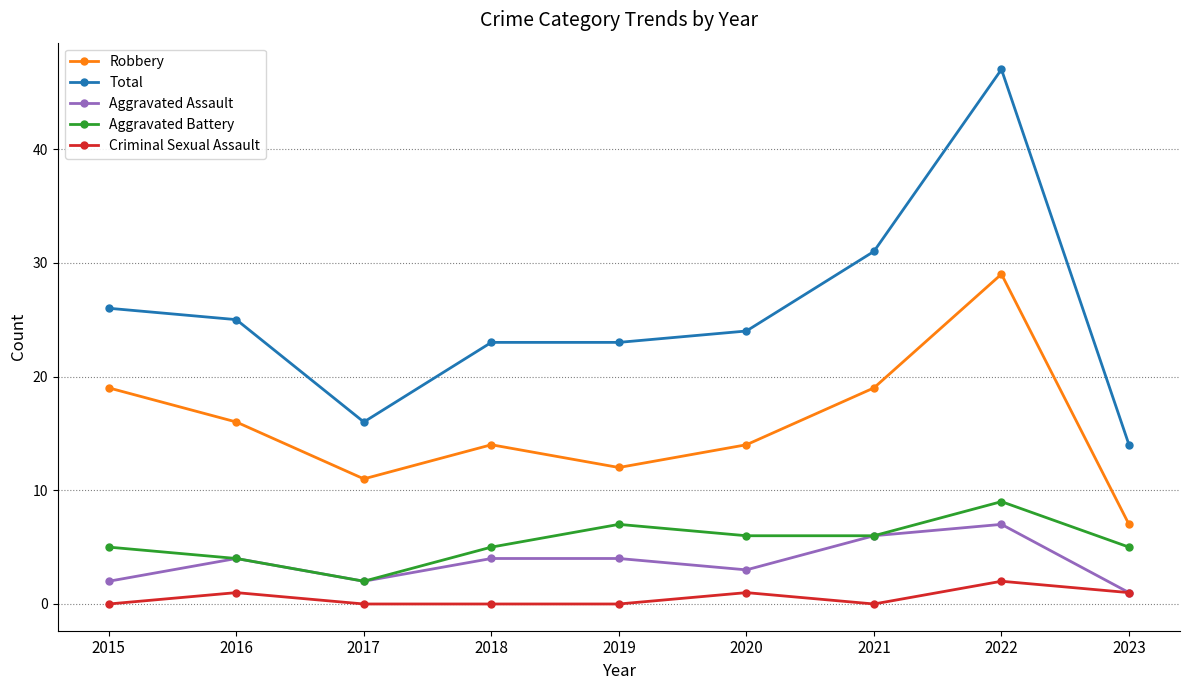

Reading right to left, transcribe all the data shown in this chart.

Robbery: 2023=7	2022=29	2021=19	2020=14	2019=12	2018=14	2017=11	2016=16	2015=19
Total: 2023=14	2022=47	2021=31	2020=24	2019=23	2018=23	2017=16	2016=25	2015=26
Aggravated Assault: 2023=1	2022=7	2021=6	2020=3	2019=4	2018=4	2017=2	2016=4	2015=2
Aggravated Battery: 2023=5	2022=9	2021=6	2020=6	2019=7	2018=5	2017=2	2016=4	2015=5
Criminal Sexual Assault: 2023=1	2022=2	2021=0	2020=1	2019=0	2018=0	2017=0	2016=1	2015=0